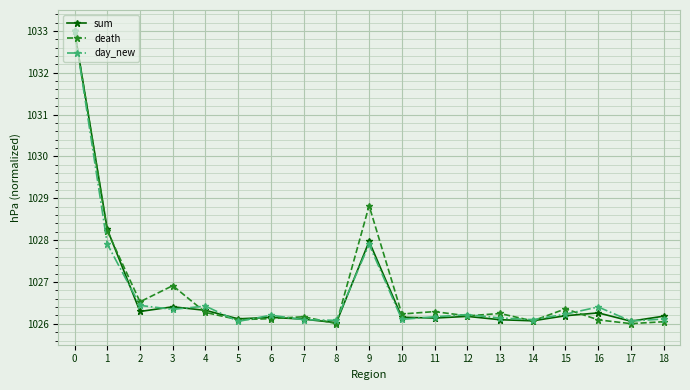

True or false: sum has more than 1 points higher than both neighbors.

True